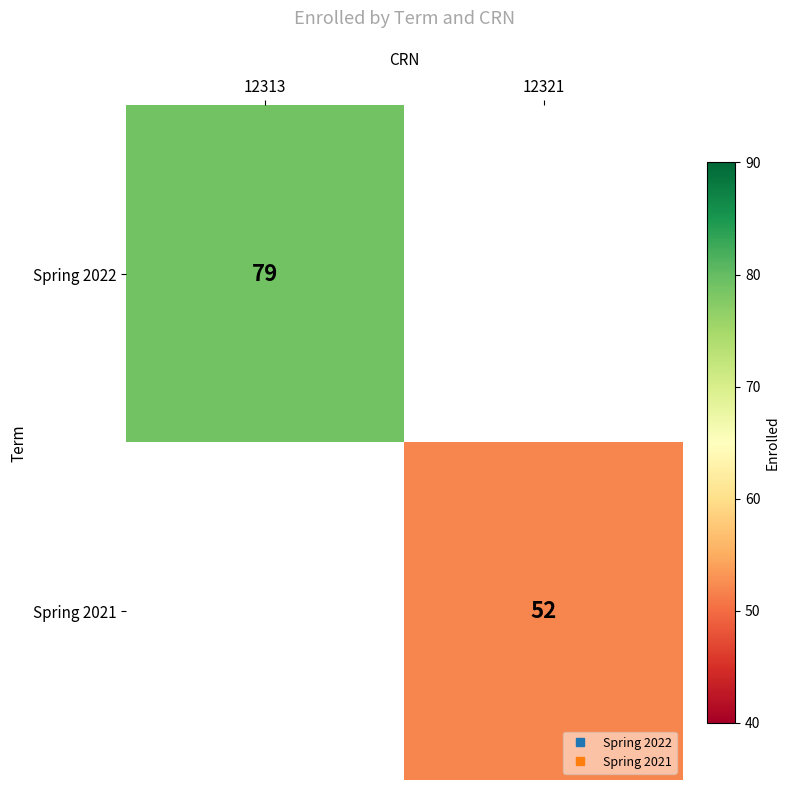

Between 12321 and 12313, which is larger?

12313